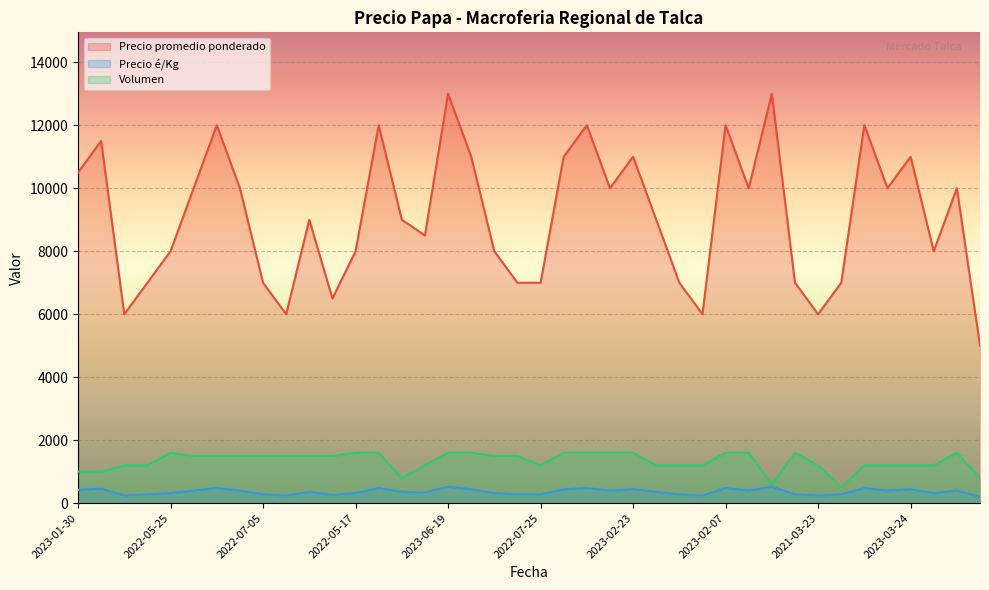

Rank the series at 2022-07-11 from highest to lowest value.

Precio promedio ponderado, Volumen, Precio é/Kg